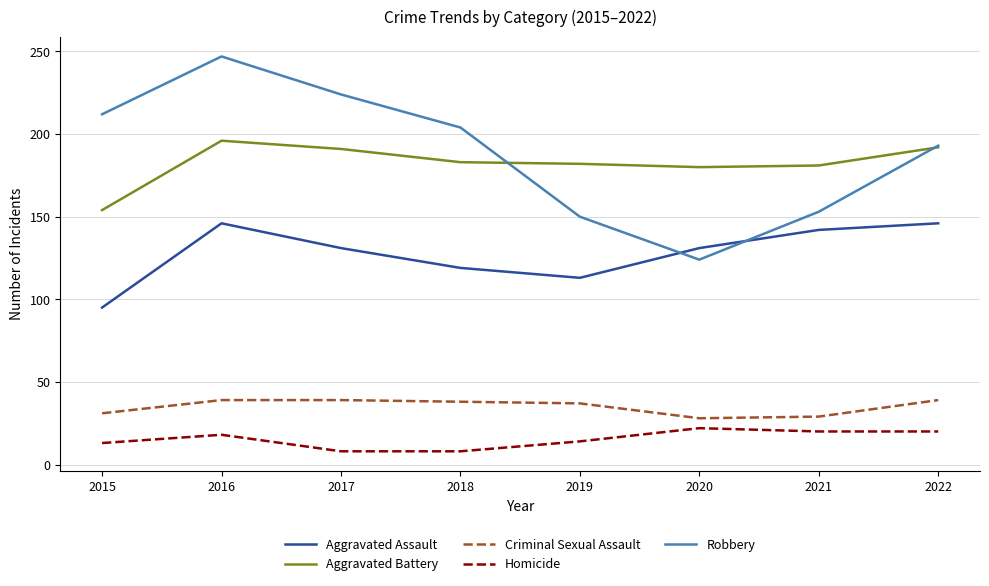

What is the sum of the Robbery values at 2017 and 2016?

471